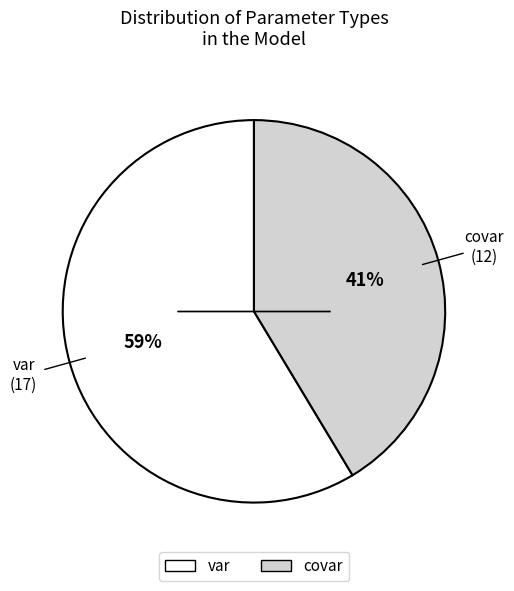

Between covar and var, which is larger?

var